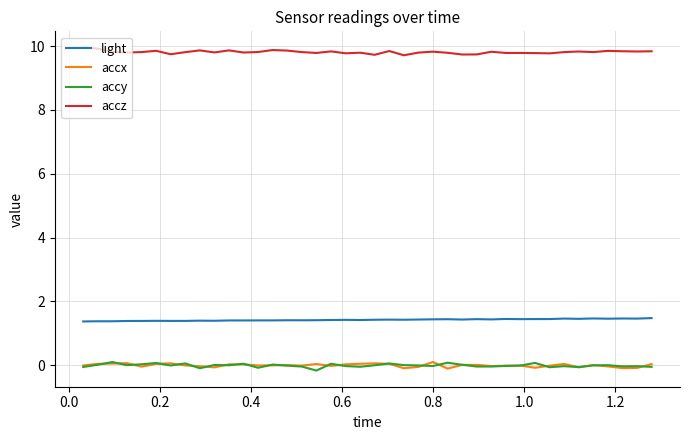

True or false: light and accx intersect in this chart.

False